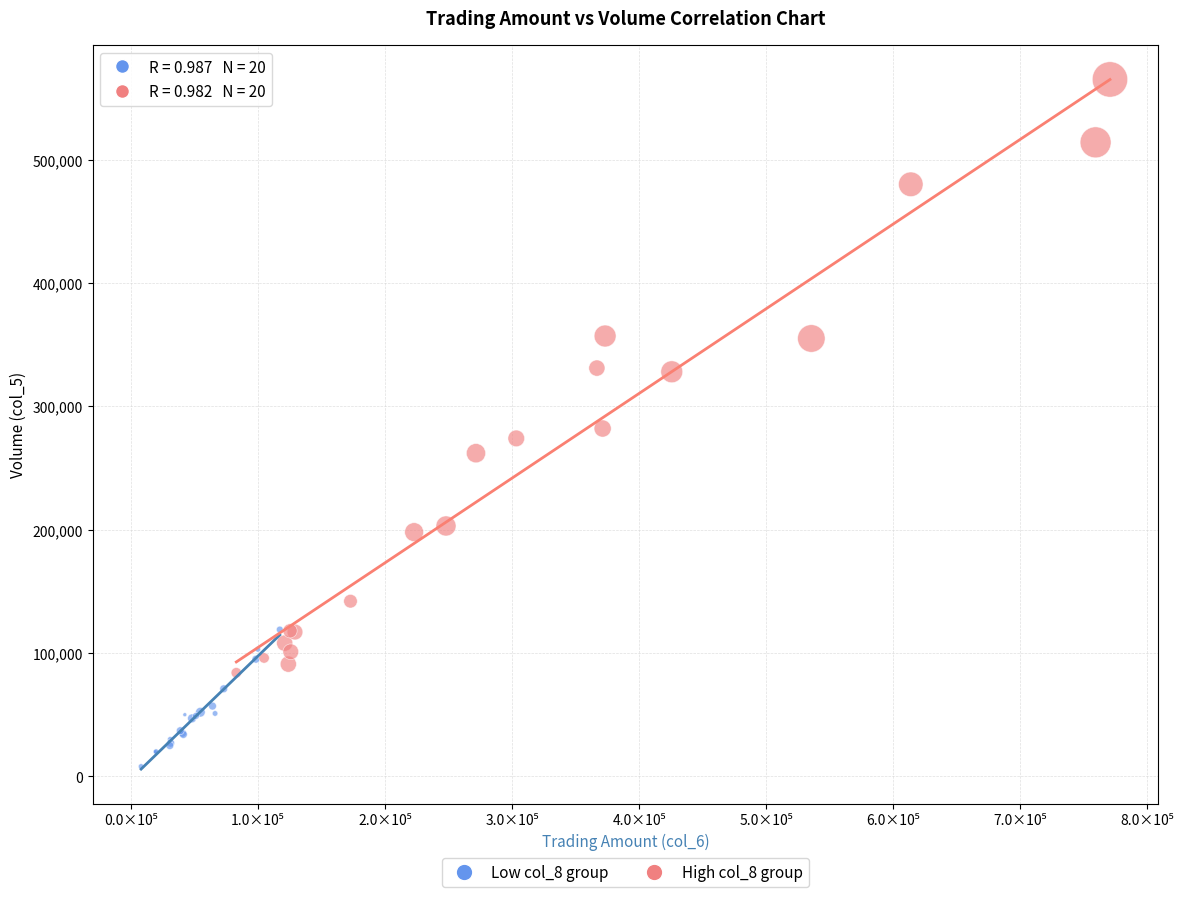

Which series has the largest Y range (max minus min)?

High col_8 group